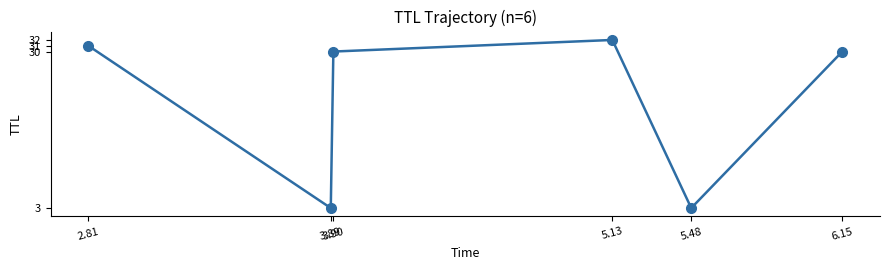

What is the difference between the maximum and second lowest values?

29